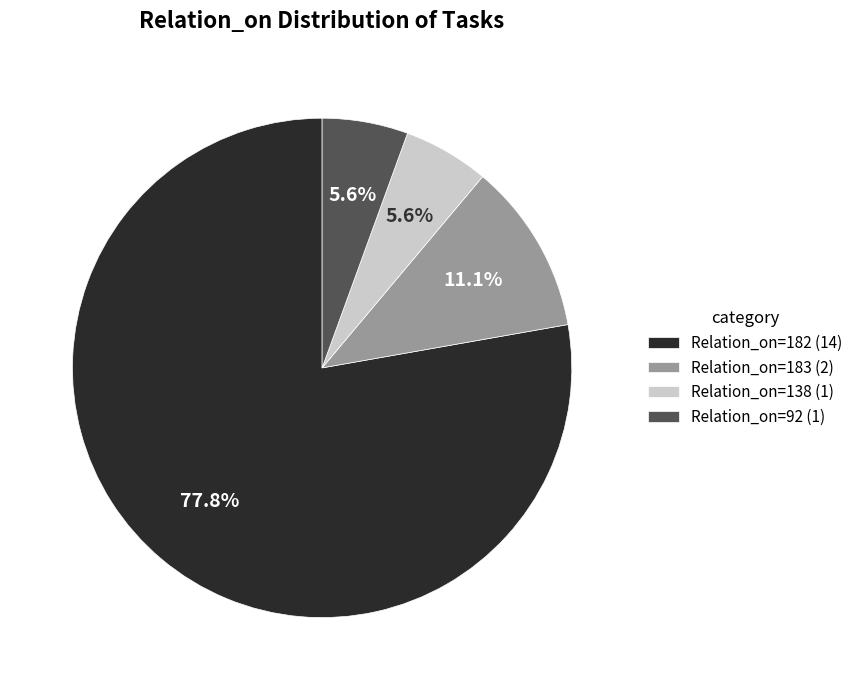

Approximately how many times larger is the value at Relation_on=138 (1) compared to Relation_on=183 (2)?

0.5